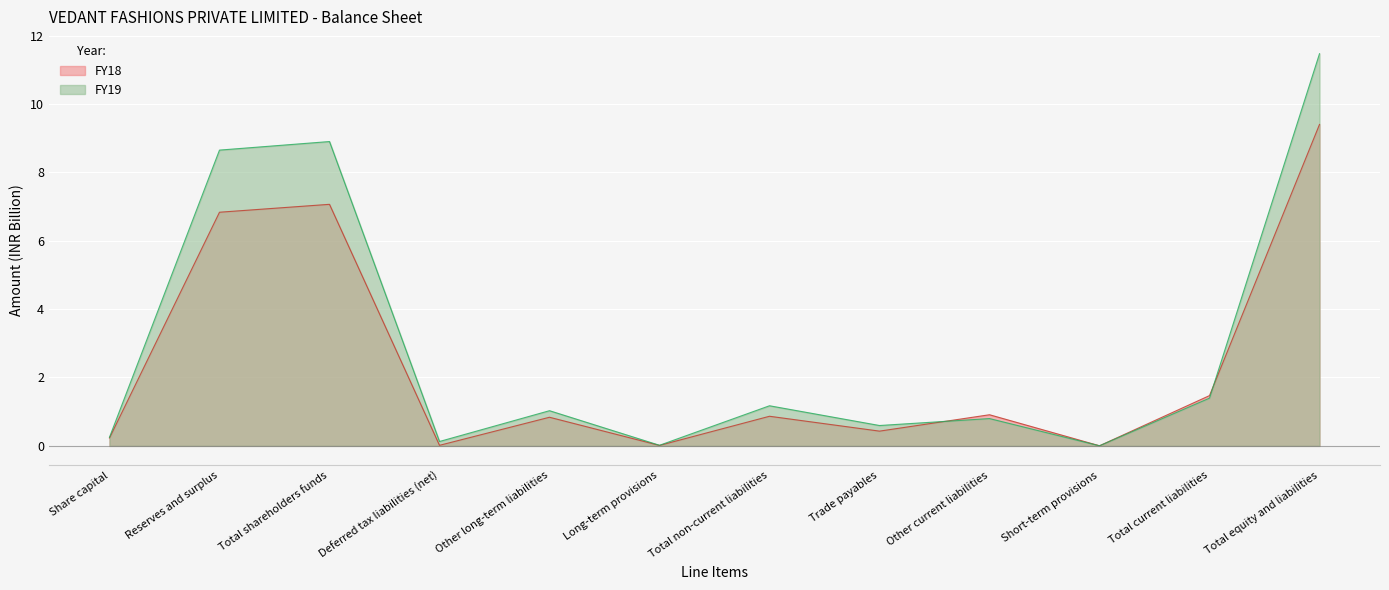

Between which two adjacent categories do FY18 and FY19 first intersect?

Trade payables and Other current liabilities